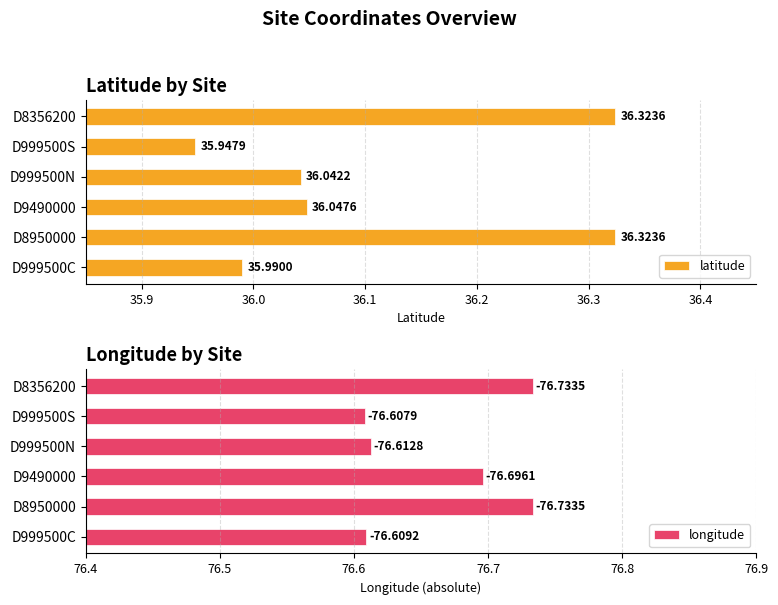

How many categories are shown in the chart?

6